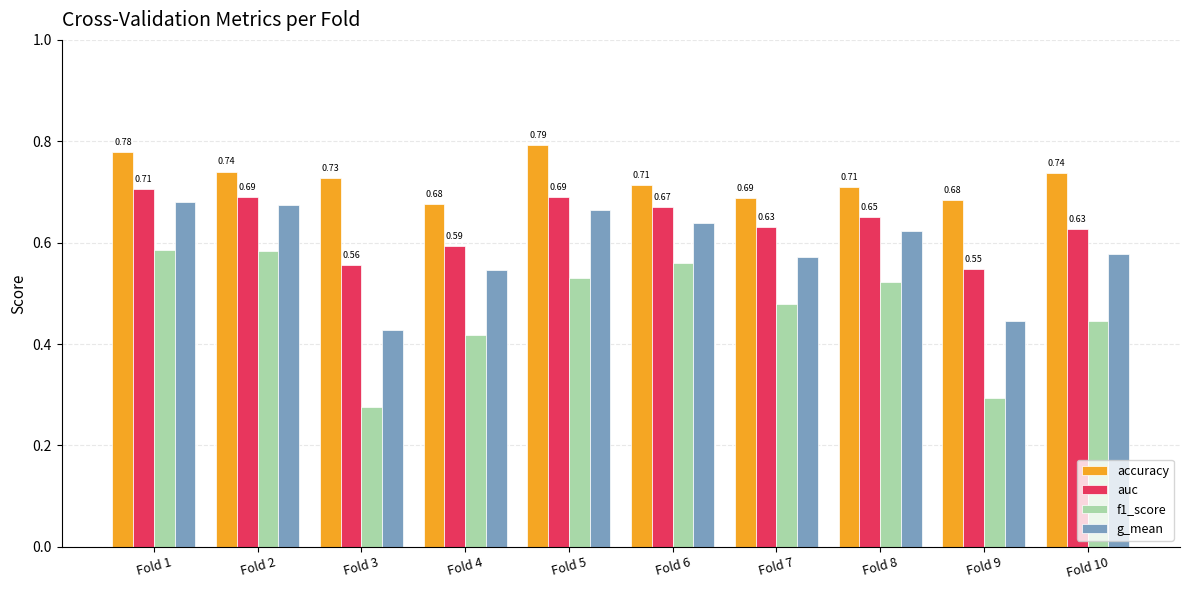

What is the difference between the accuracy values at Fold 2 and Fold 9?

0.1